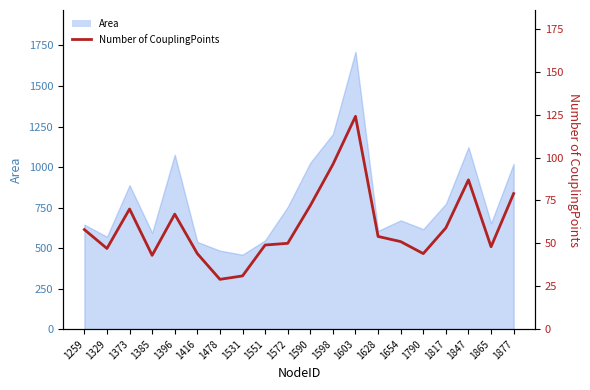

How many lines are shown in the chart?

1